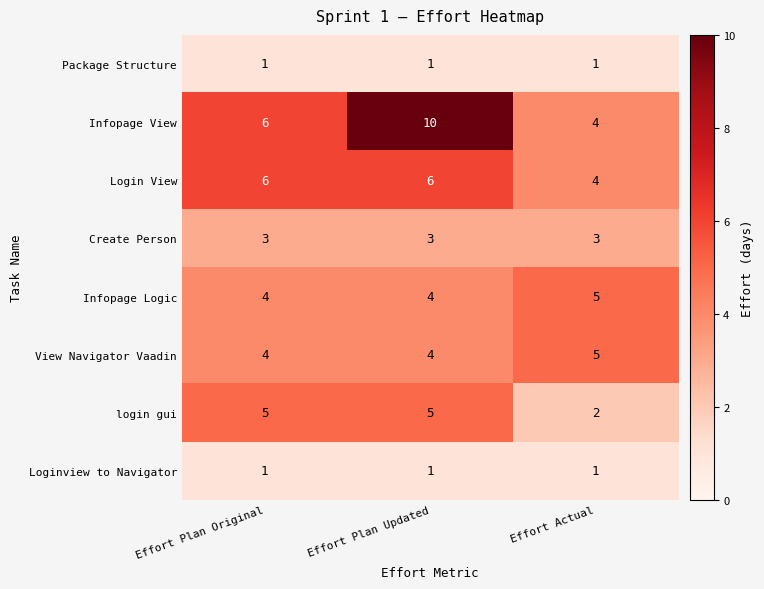

At which label does Infopage Logic reach its peak?

Effort Actual